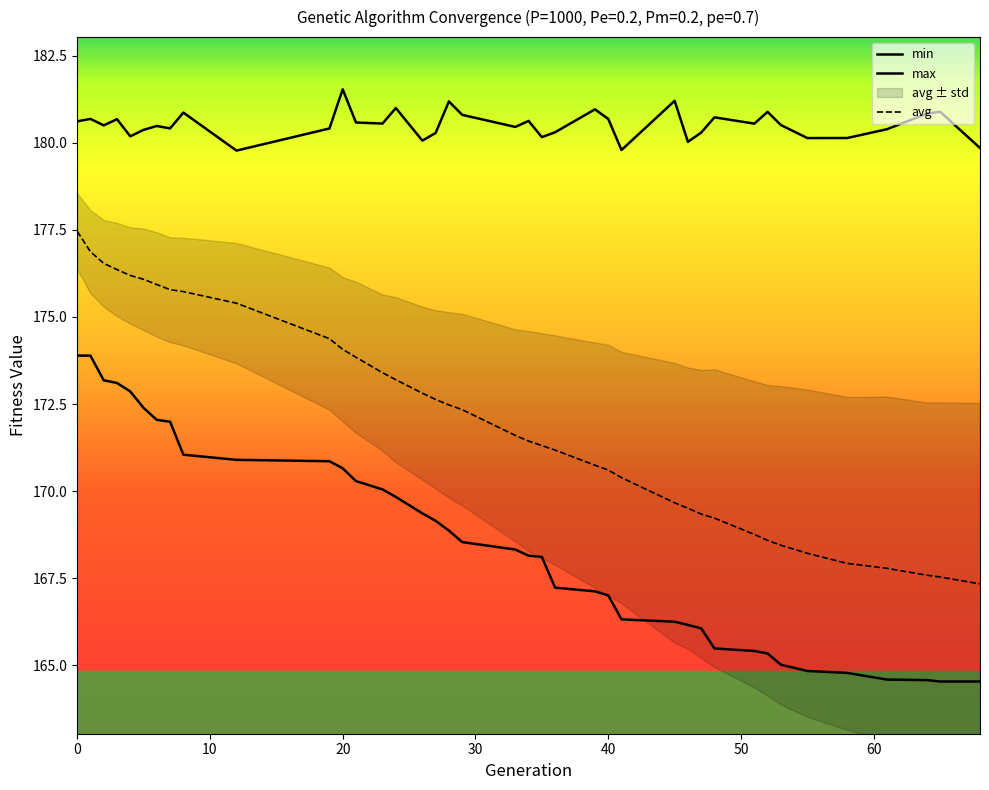

How many lines are shown in the chart?

3